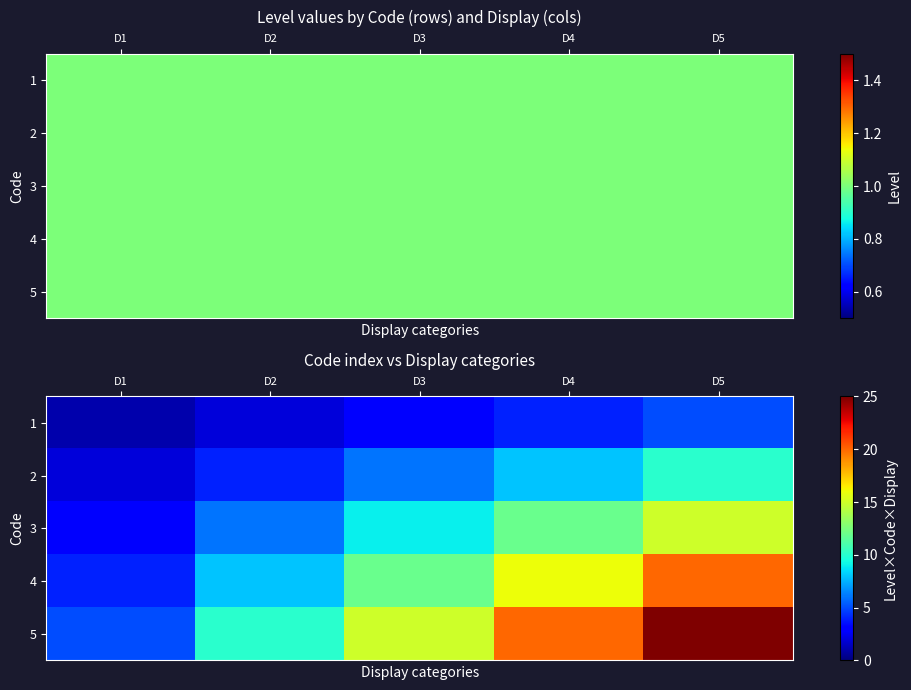

What is the difference between the highest and lowest values at D3?

12